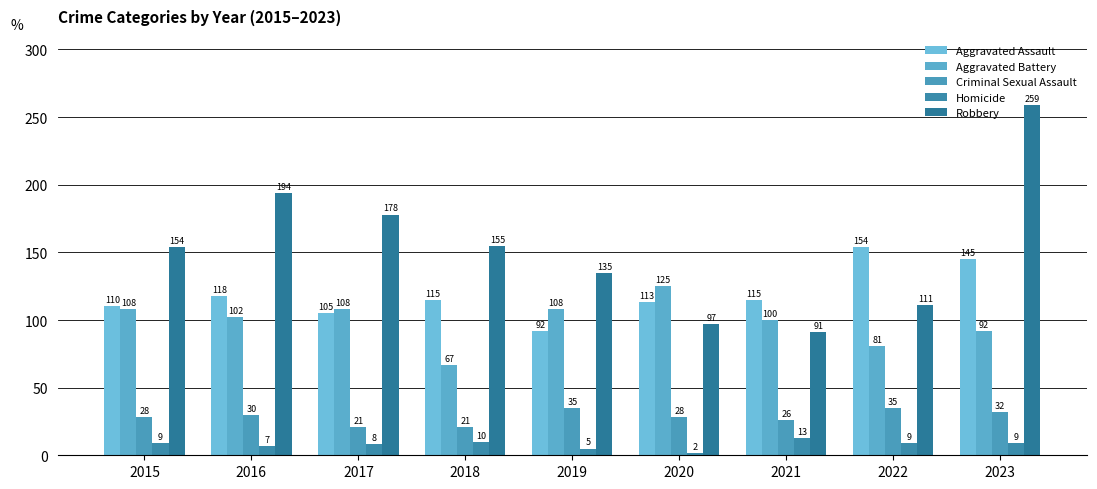

Rank the series by their maximum value, from highest to lowest.

Robbery, Aggravated Assault, Aggravated Battery, Criminal Sexual Assault, Homicide